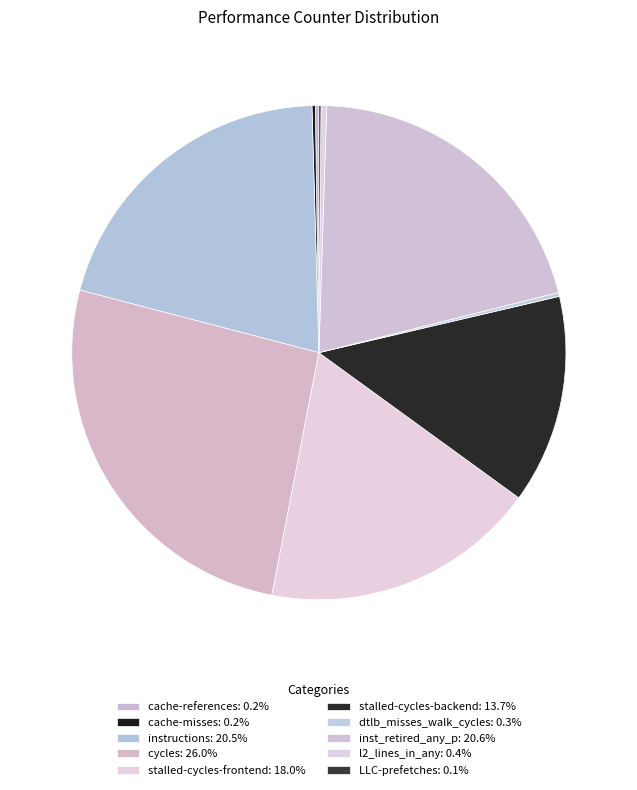

Combined, do dtlb_misses_walk_cycles and l2_lines_in_any account for over 50%?

No